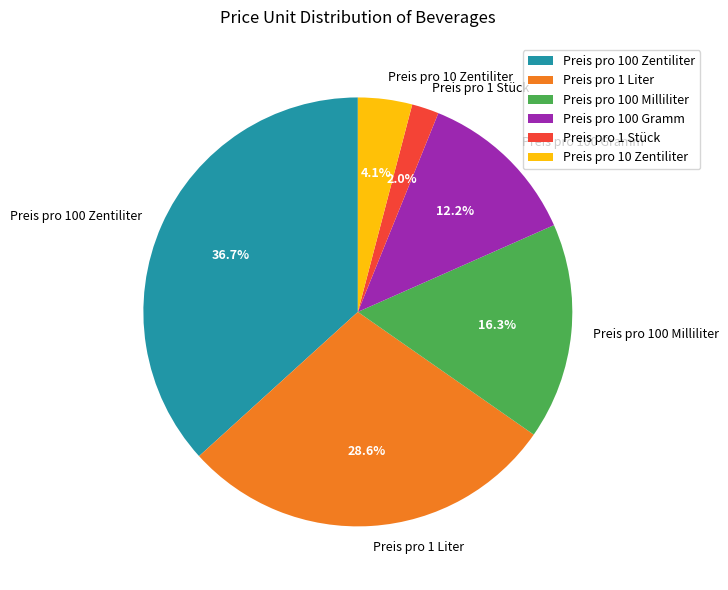

Does Preis pro 1 Liter account for over 50% of the chart?

No